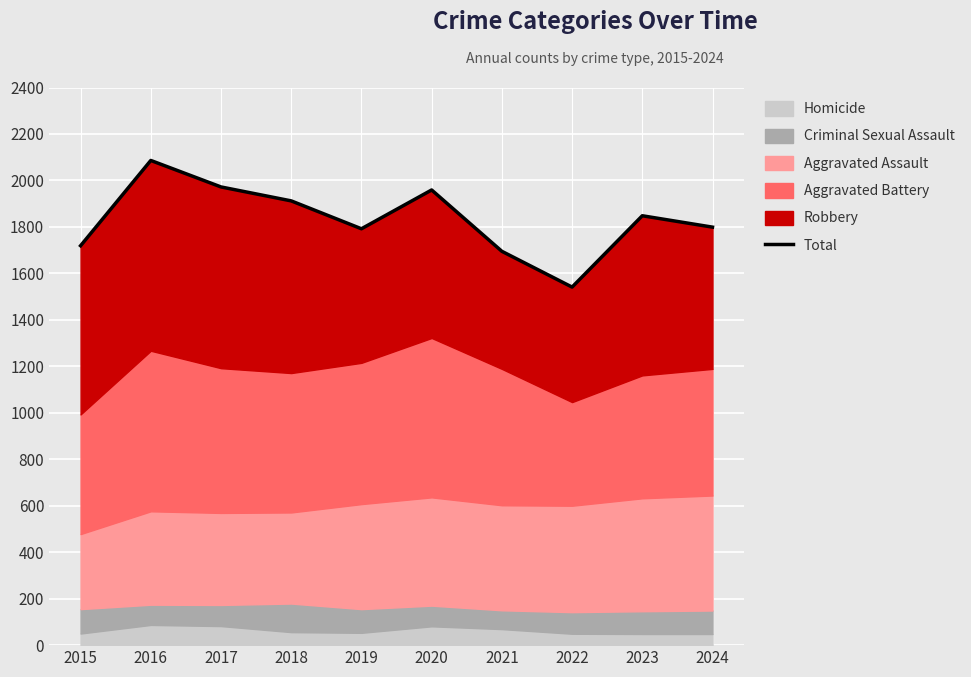

How many points are higher than both their immediate neighbors (excluding endpoints)?

3